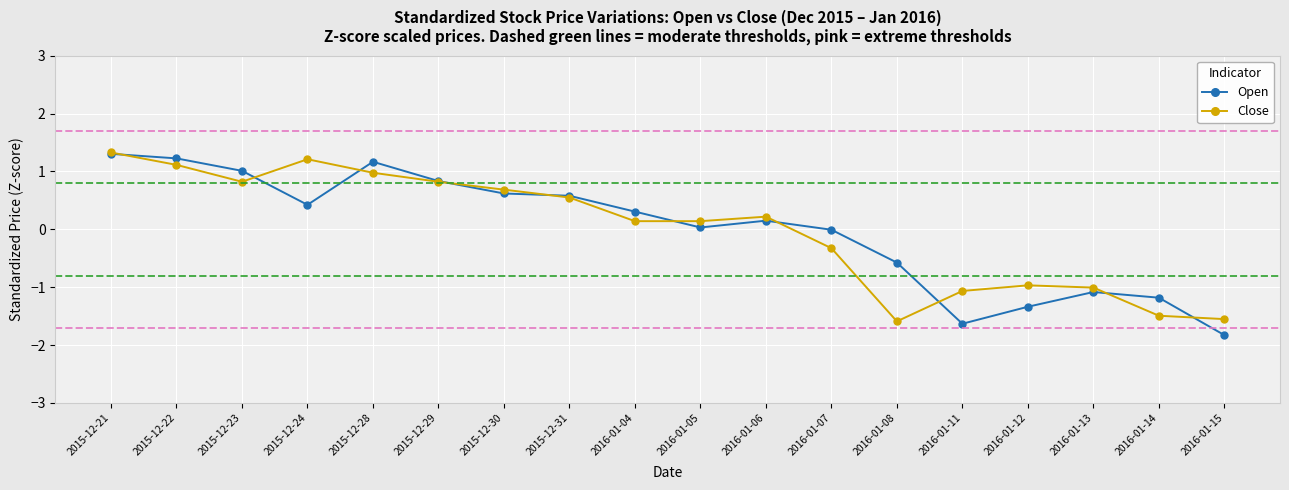

What position from the right is 2016-01-13?

3